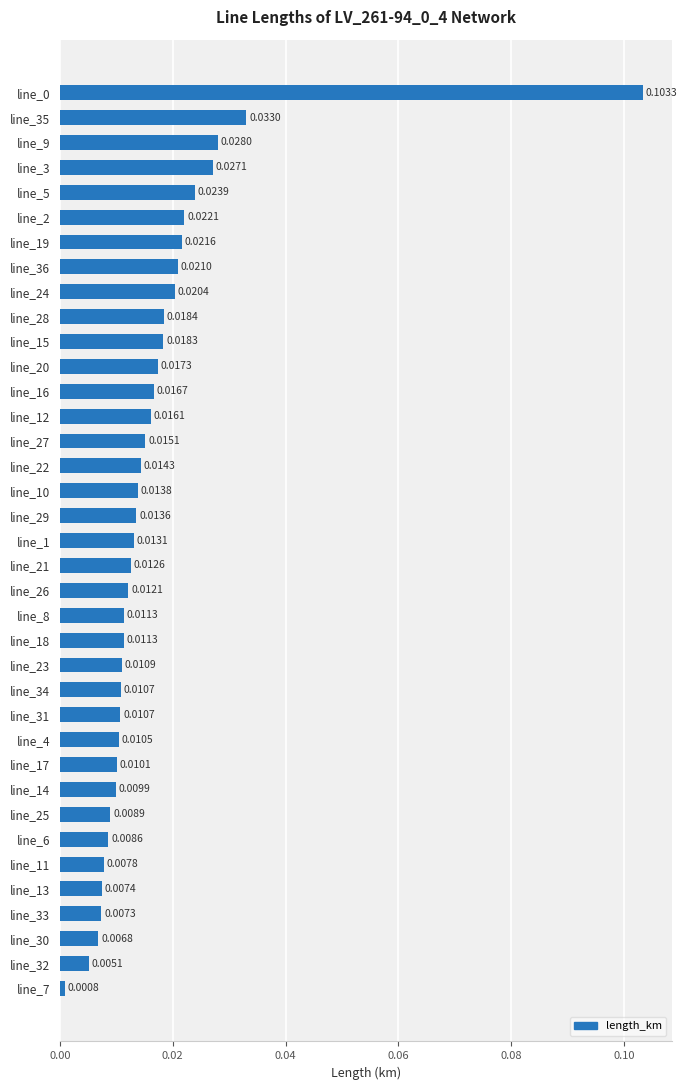

What is the sum of all values?

0.6